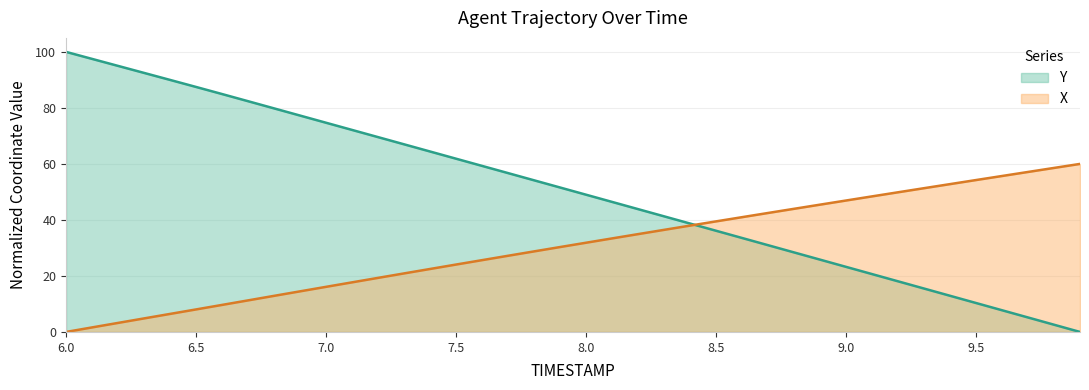

Reading left to right, what are all the values shown in this chart?

Y: 100.0	97.5	95.0	92.5	90.0	87.5	84.9	82.4	79.8	77.3	74.7	72.1	69.6	67.0	64.4	61.9	59.3	56.7	54.2	51.6	49.0	46.4	43.9	41.3	38.7	36.1	33.6	31.0	28.4	25.8	23.2	20.7	18.1	15.5	12.9	10.3	7.8	5.2	2.6	0.0
X: 0.0	1.6	3.2	4.8	6.4	8.0	9.7	11.3	12.9	14.5	16.1	17.7	19.3	20.9	22.5	24.1	25.6	27.2	28.8	30.3	31.9	33.4	34.9	36.5	38.0	39.5	41.0	42.5	44.0	45.5	46.9	48.4	49.9	51.3	52.8	54.2	55.7	57.1	58.6	60.0